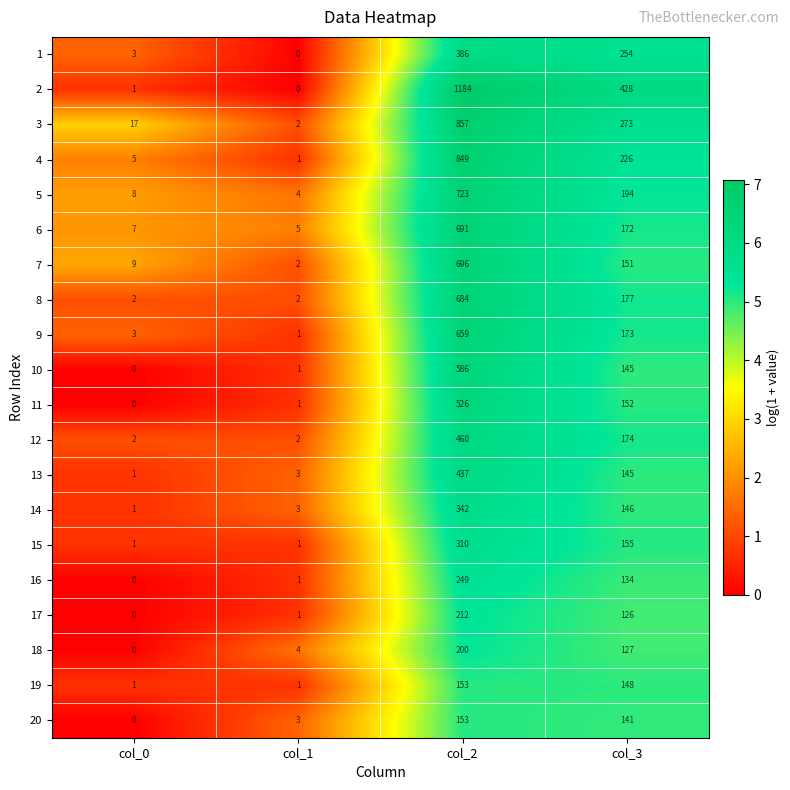

Where is 12 nearest to the value 231?

col_3